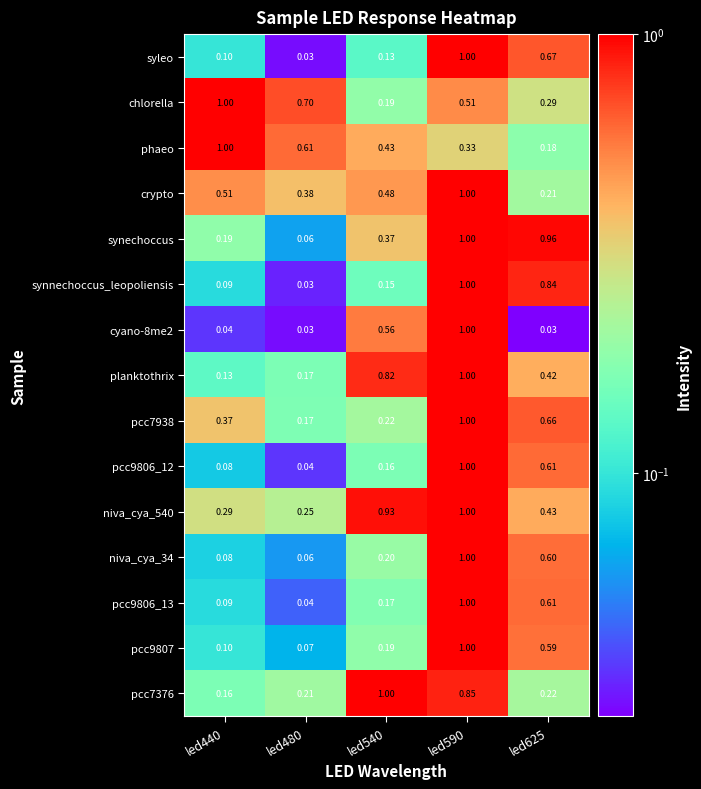

Count the number of data series in this chart.

15